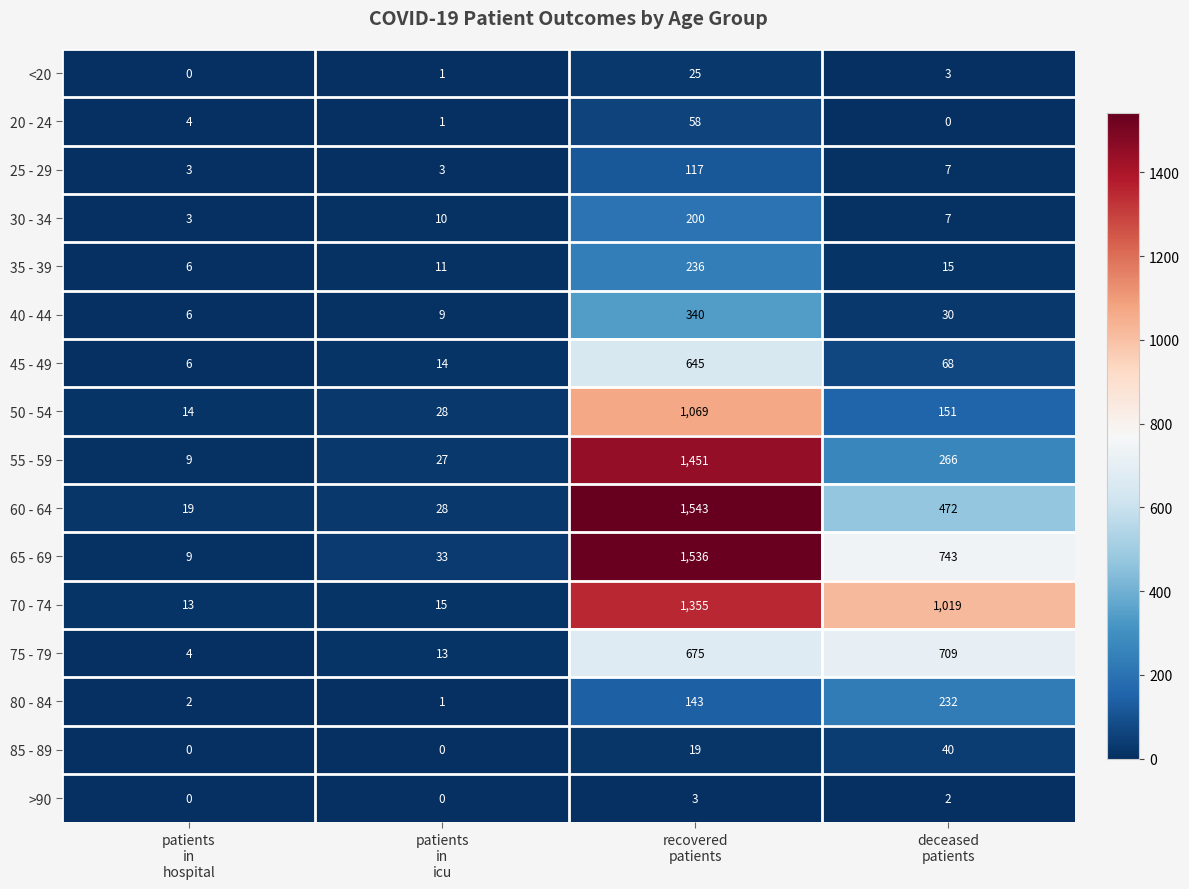

What is the lowest value of the 40 - 44 series?

6